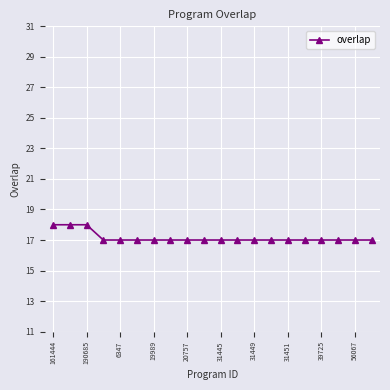

Reading left to right, list all the values displayed in this chart.

18	18	18	17	17	17	17	17	17	17	17	17	17	17	17	17	17	17	17	17